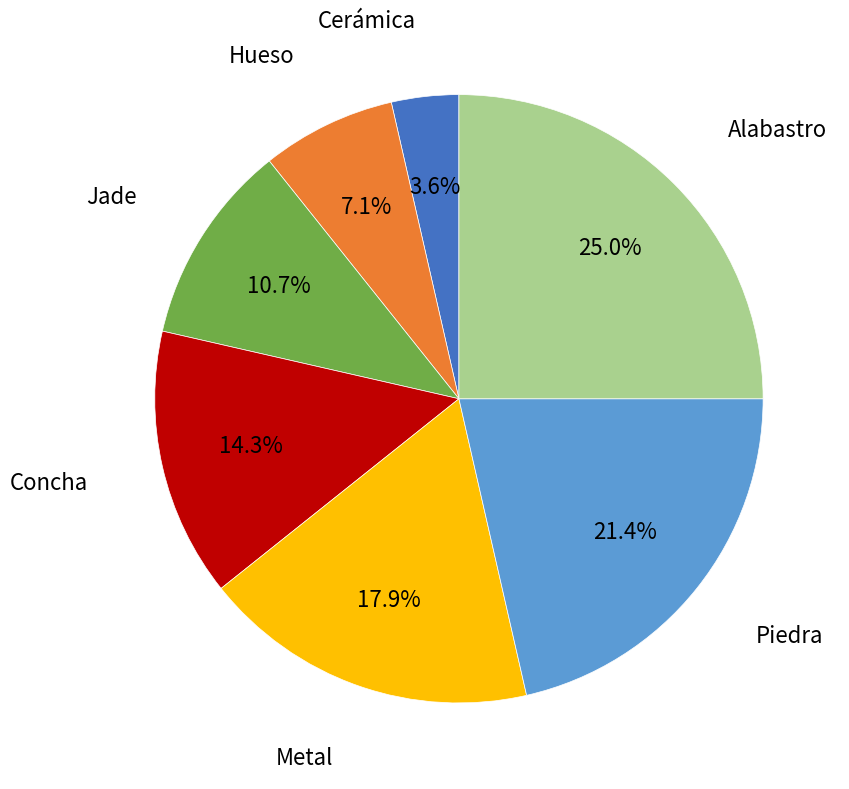

Which category has the biggest portion of the pie?

Alabastro